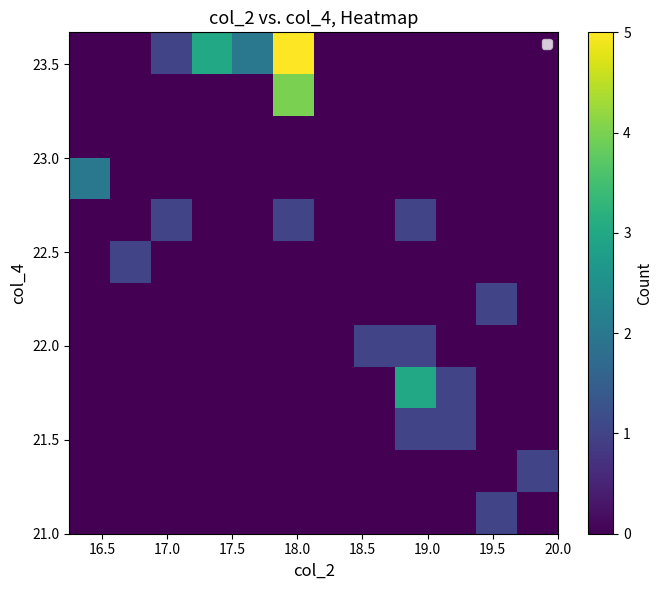

How many series are shown in this chart?

12